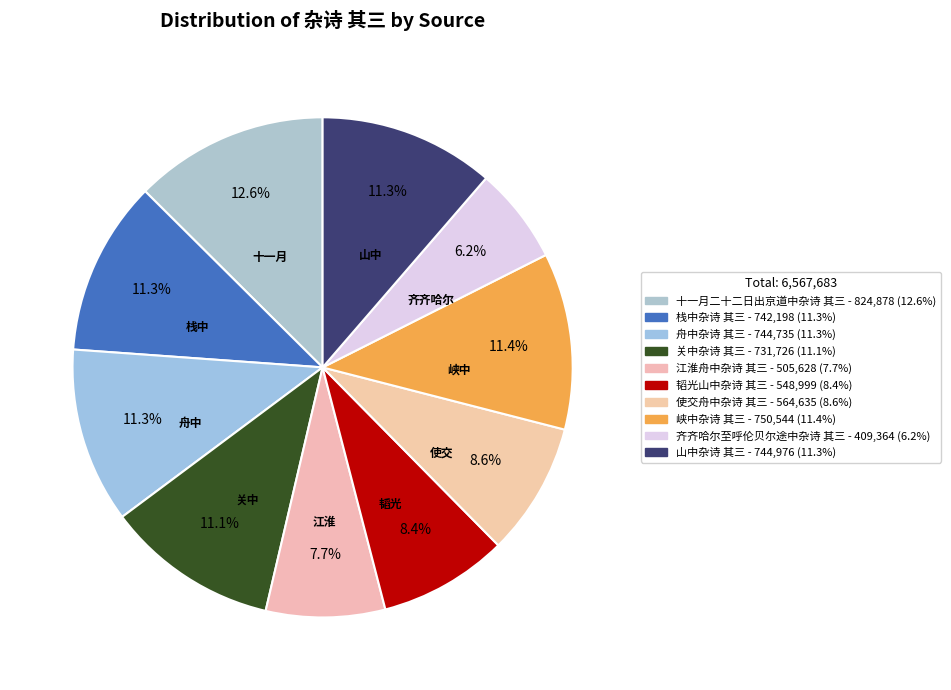

Is it true that 十一月二十二日出京道中杂诗 其三 is 13% of the pie?

True